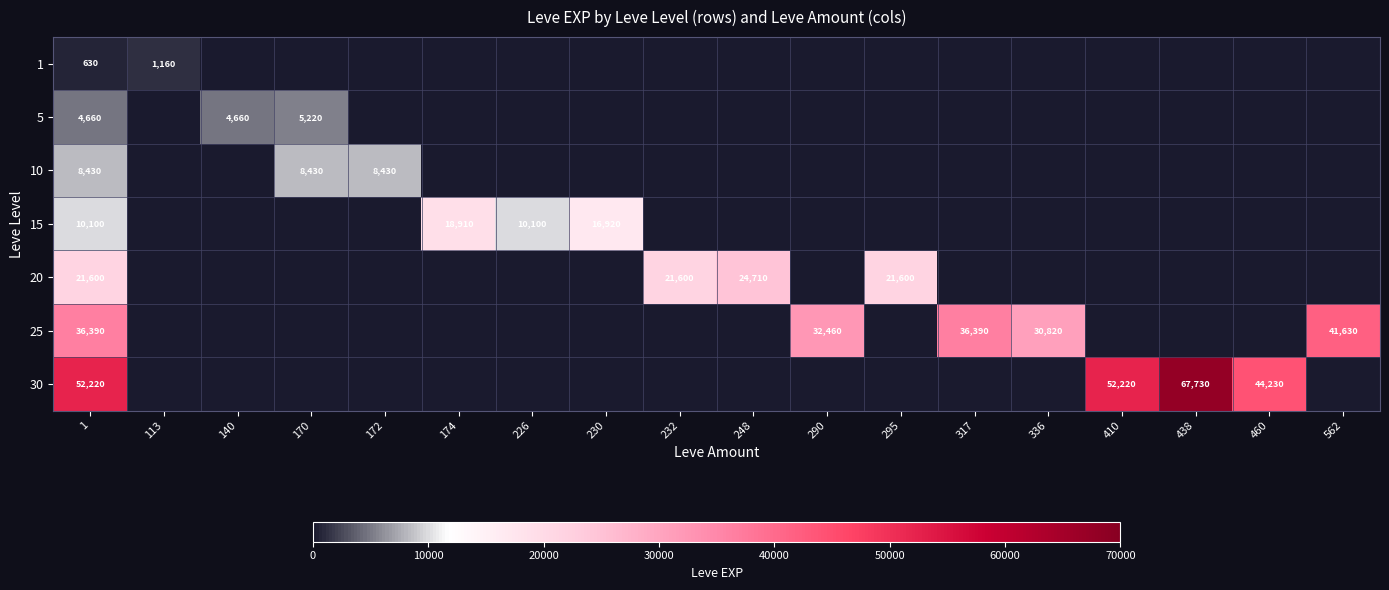

The 20 series shows 21600 at 295. True or false?

True